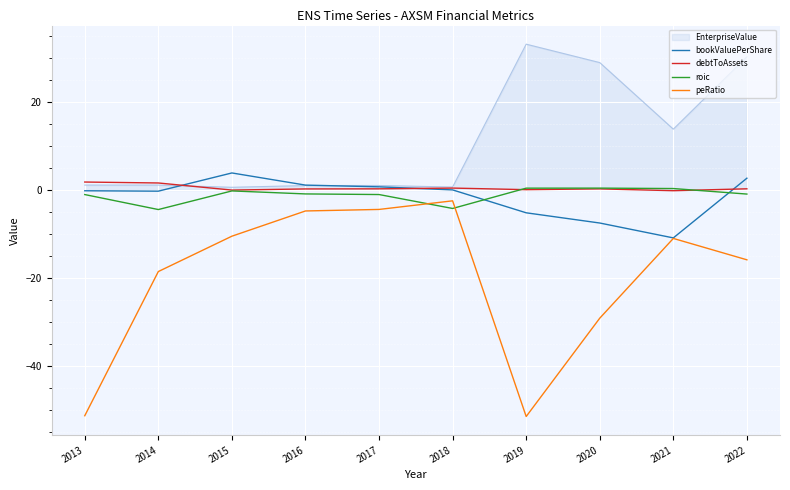

Where is peRatio nearest to the value -26?

2020